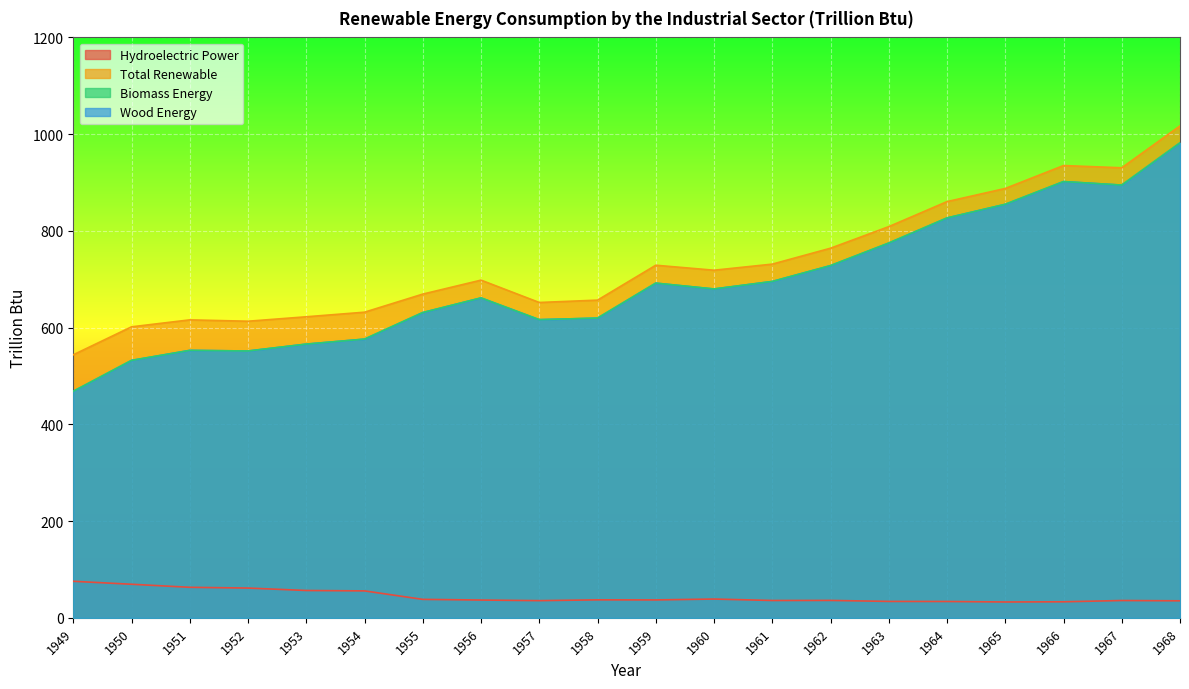

At which label does Total Renewable reach its peak?

1968